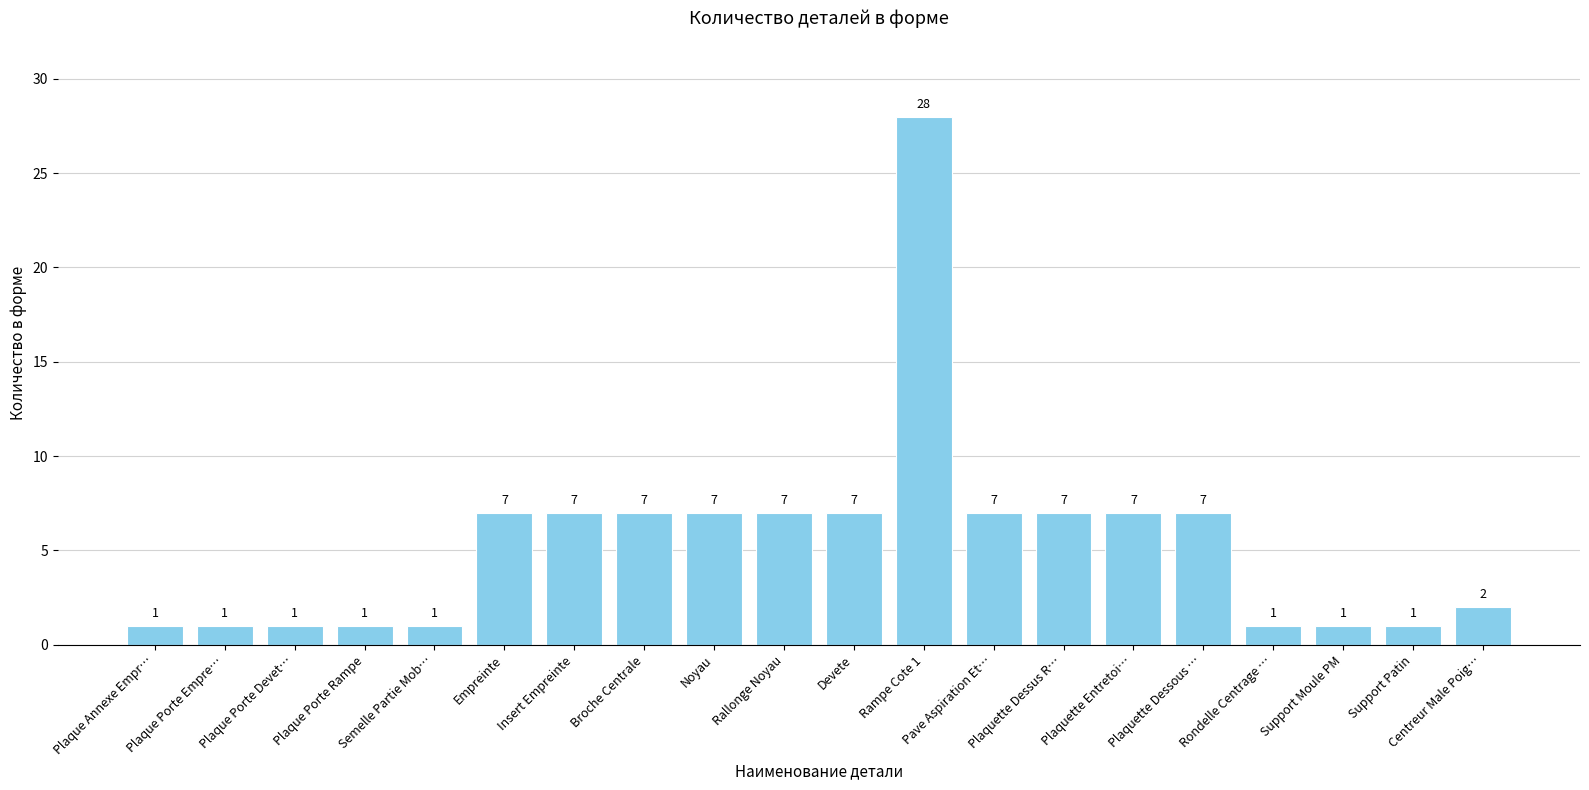

What is the difference between the second highest and minimum values?

6